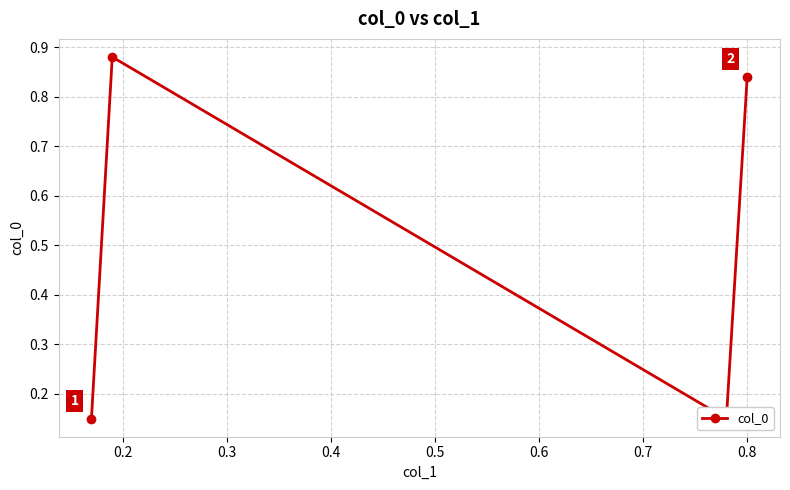

Reading right to left, list all the values displayed in this chart.

0.8	0.1	0.9	0.1